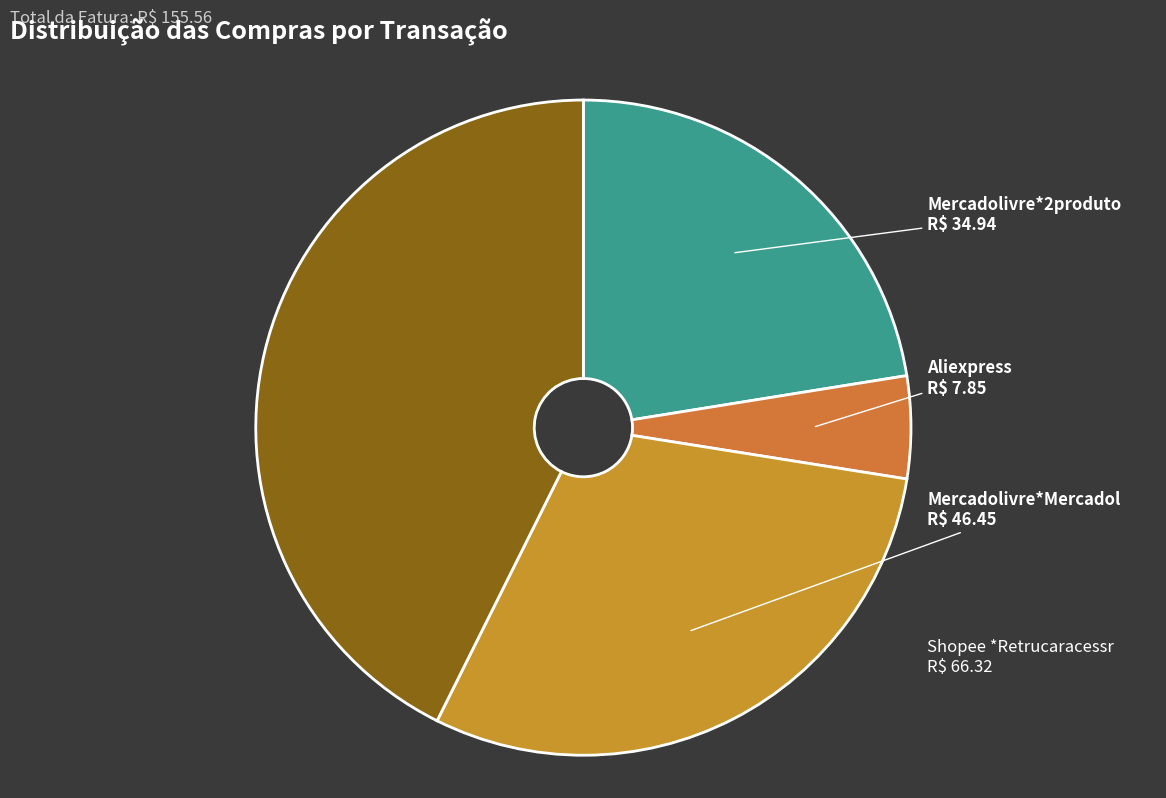

What is the ratio of the value at Mercadolivre*2produto to the value at Aliexpress?

4.5